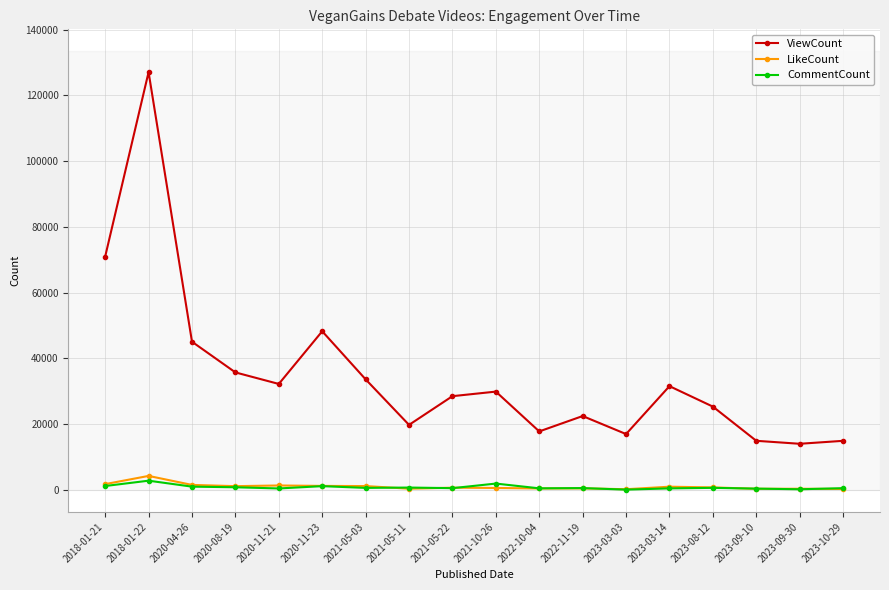

What is the value of the CommentCount point at the 13th from the left?

113